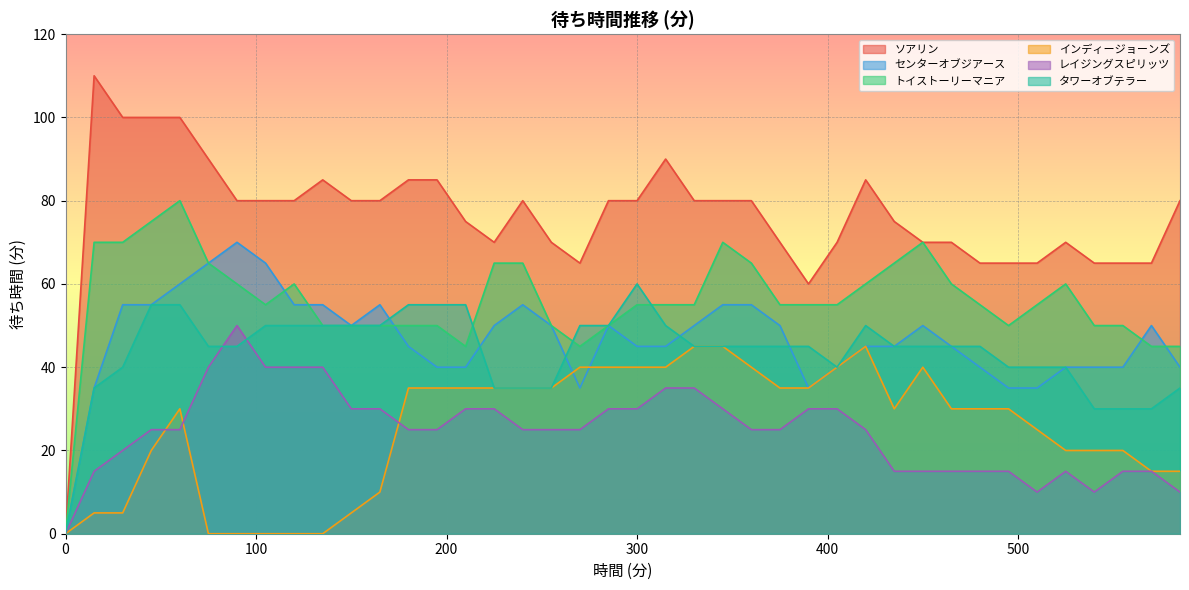

How many lines are shown in the chart?

6